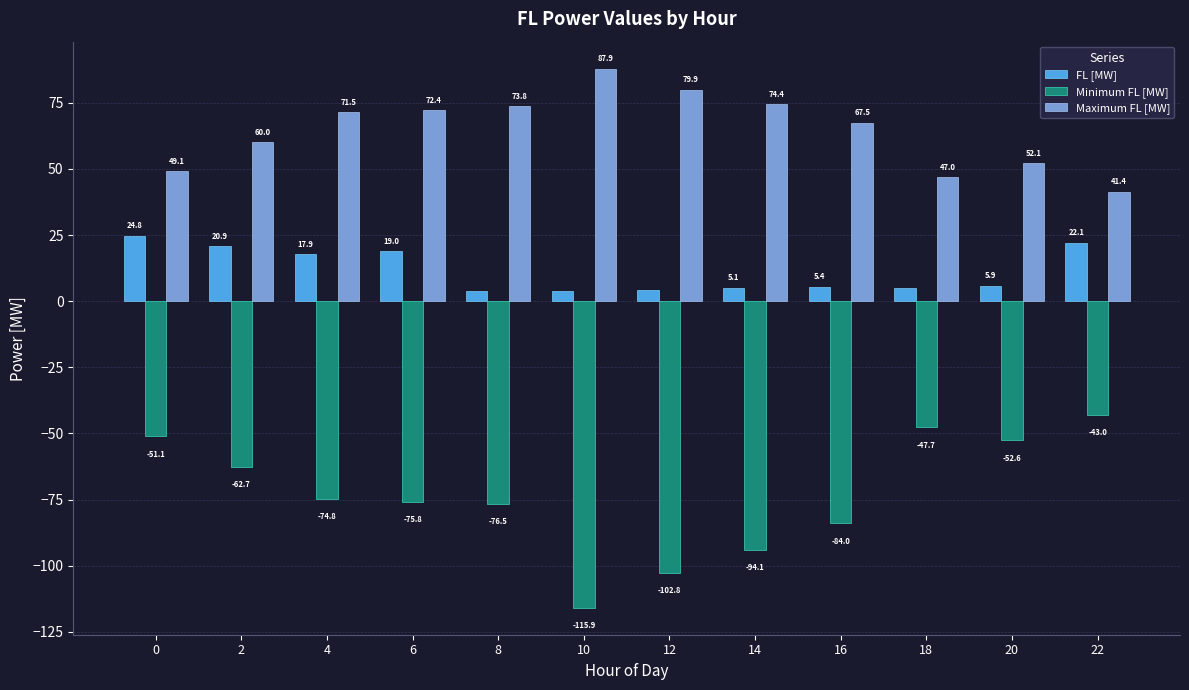

Where is FL [MW] nearest to the value 14?

4